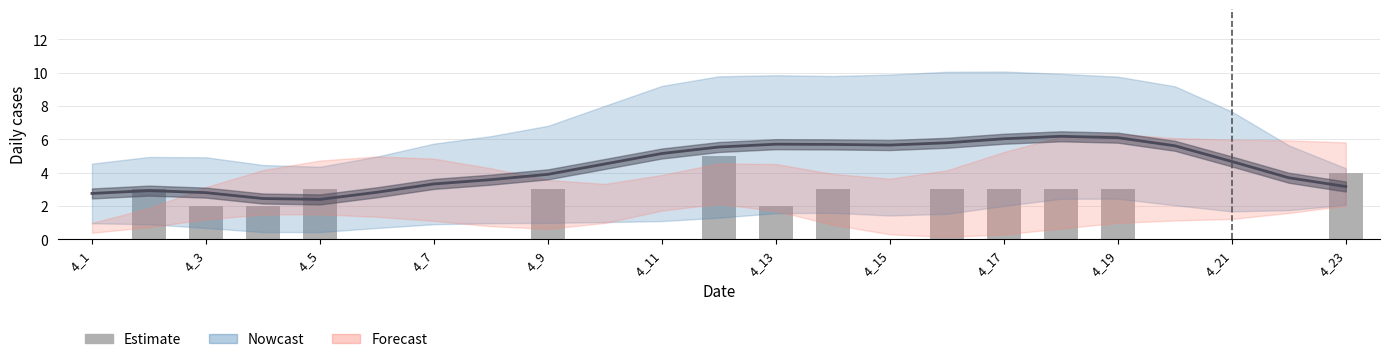

Is it true that the value at 4_5 is 3?

True